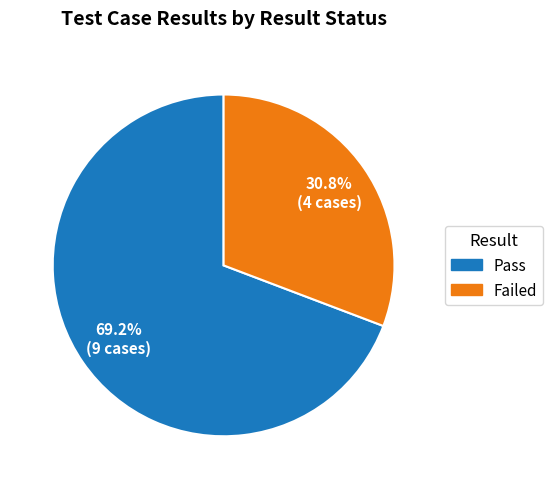

The Failed slice represents 31% of the pie. True or false?

True